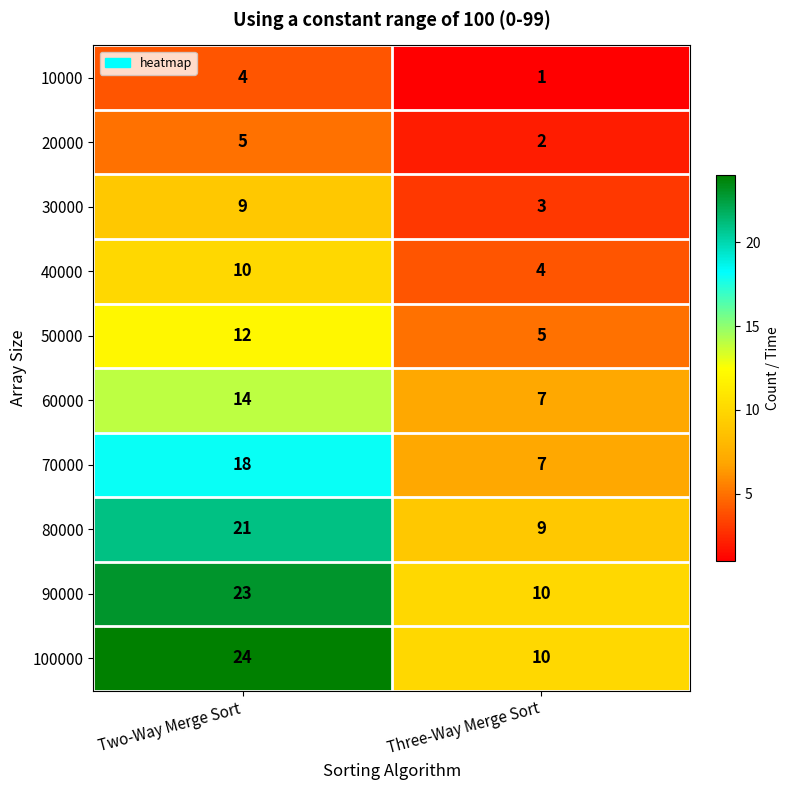

Which label corresponds to the largest value in the chart?

Two-Way Merge Sort